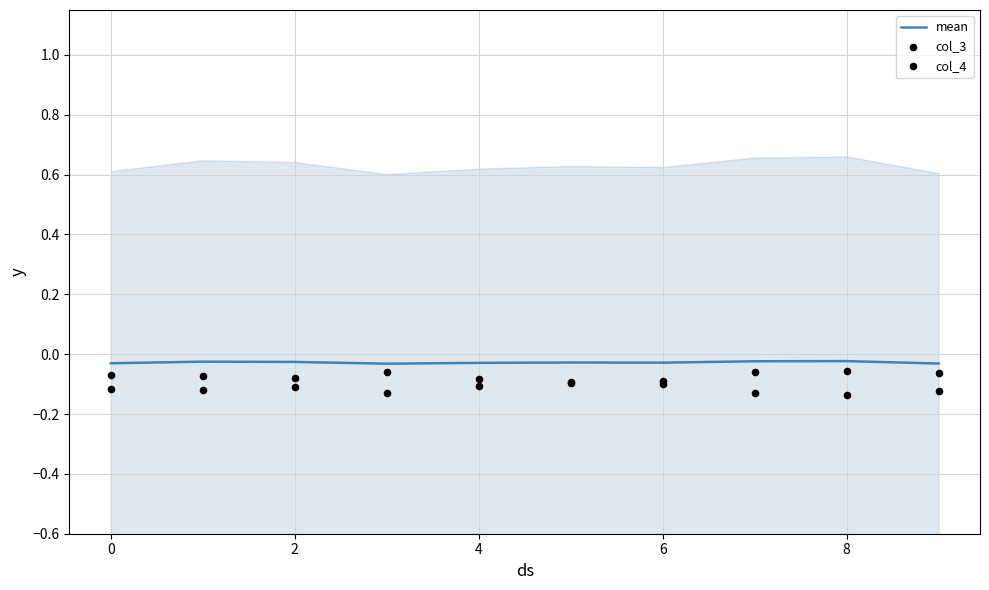

Which series has the largest Y range (max minus min)?

col_4